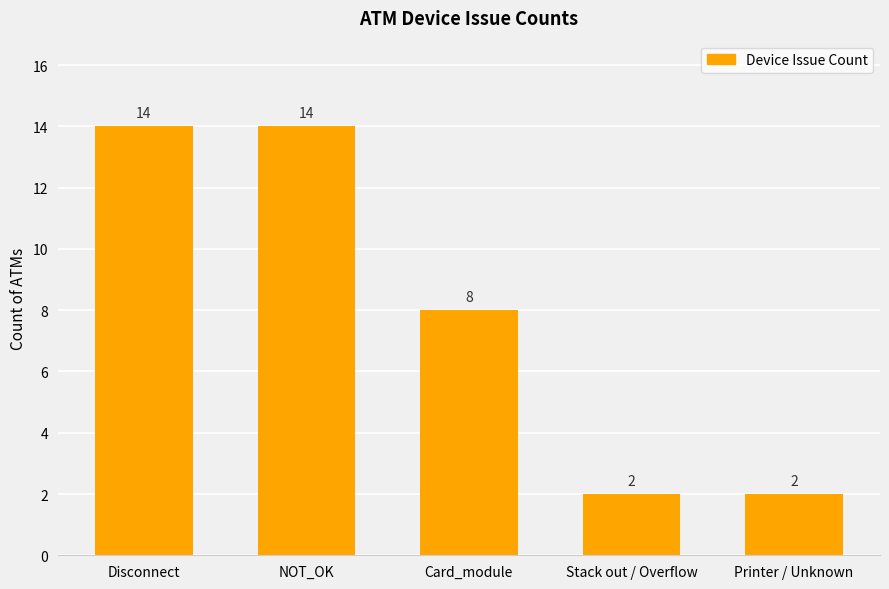

The value at Disconnect is 14. True or false?

True